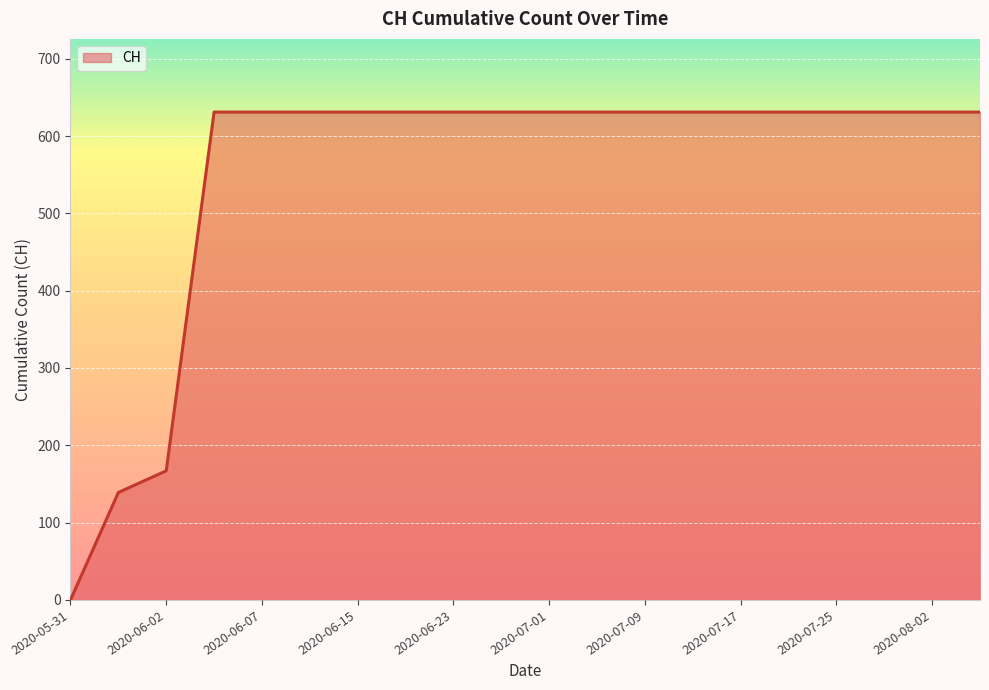

What is the difference between the maximum and minimum values?

631